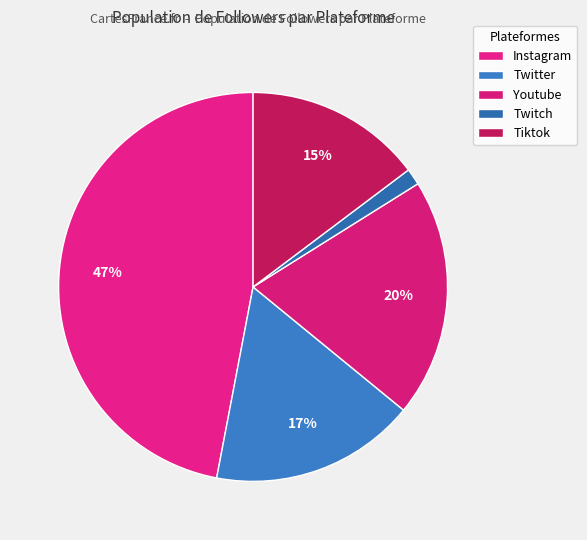

What is the change in value from Instagram to Twitter?

-7562565336